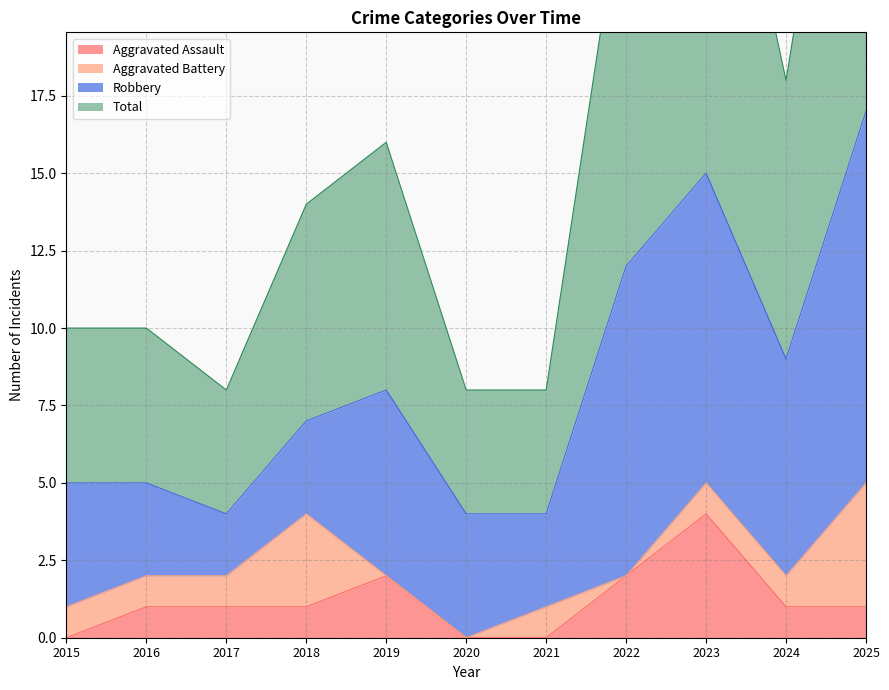

Which category has the highest value across all series?

2025